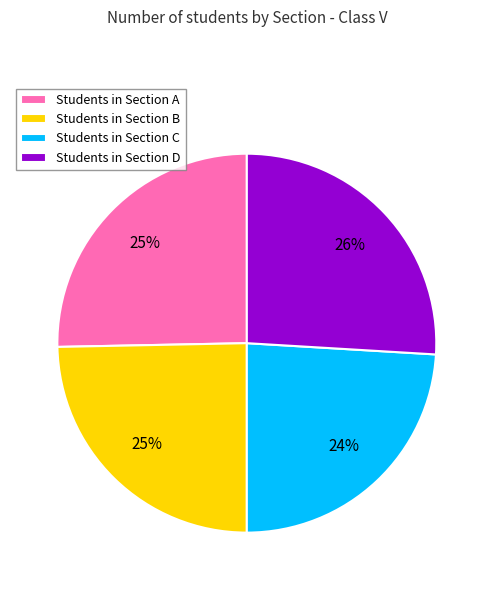

Combined, do Students in Section A and Students in Section C account for over 50%?

No